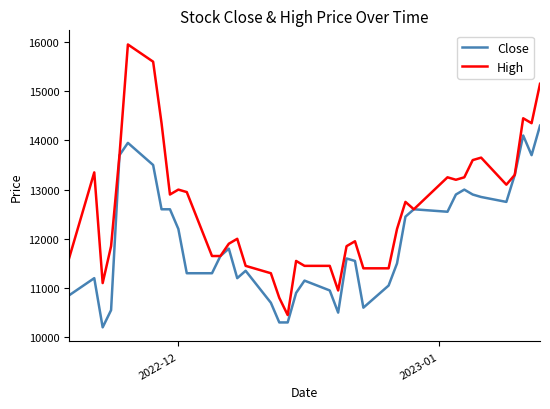

Rank the series by their average value, from lowest to highest.

Close, High